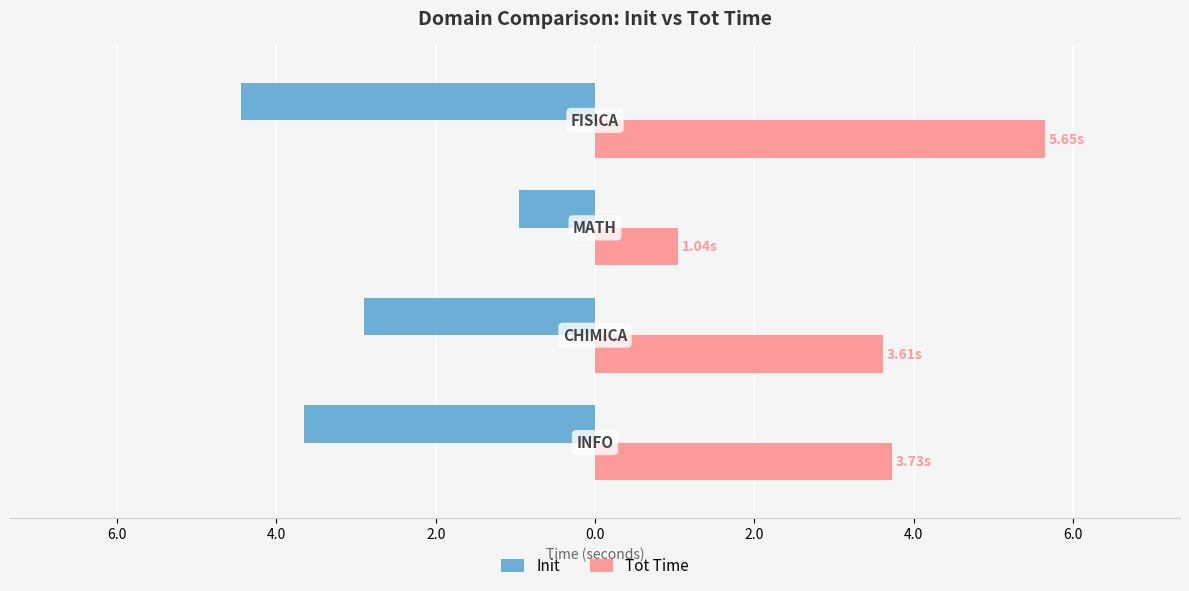

Rank the series by their maximum value, from lowest to highest.

Init, Tot Time